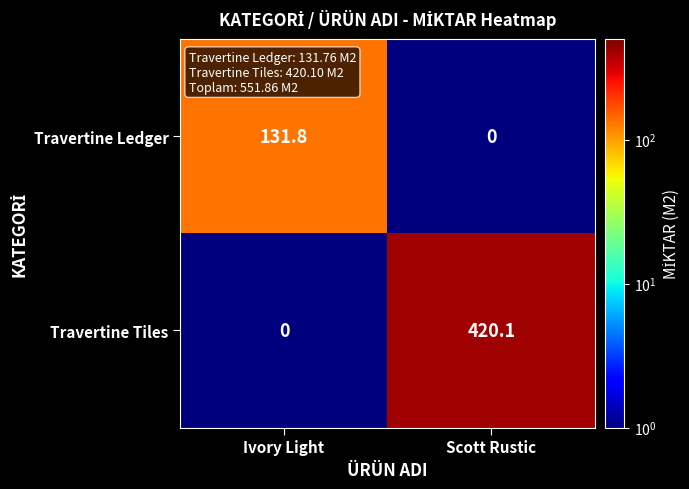

Count the number of categories in the chart.

2